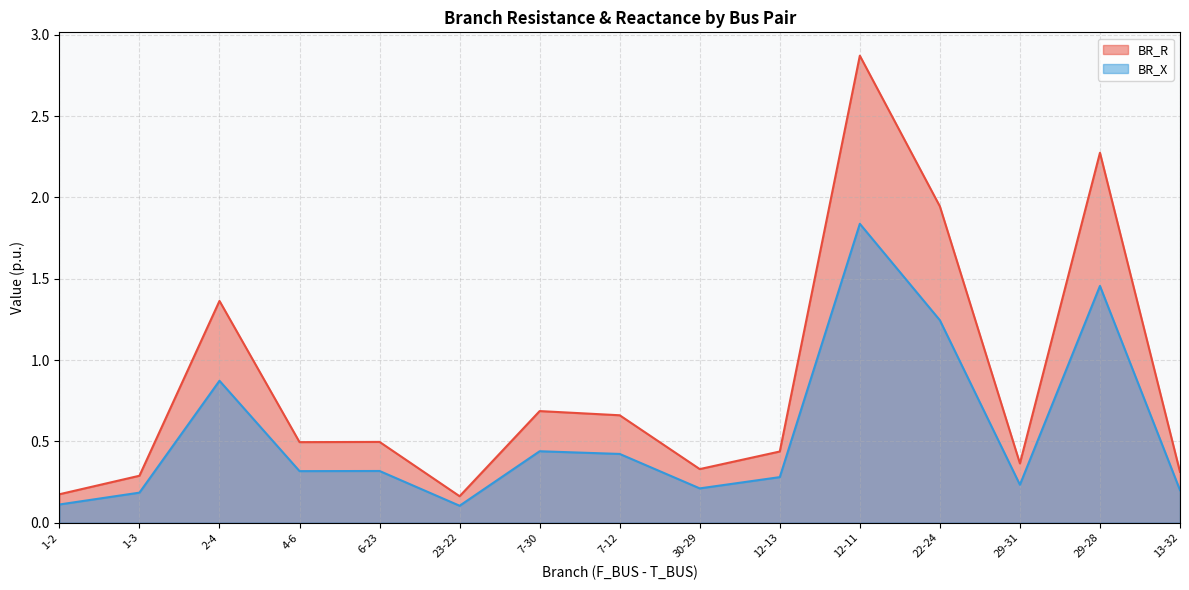

How many interior local peaks does the BR_R series have?

5